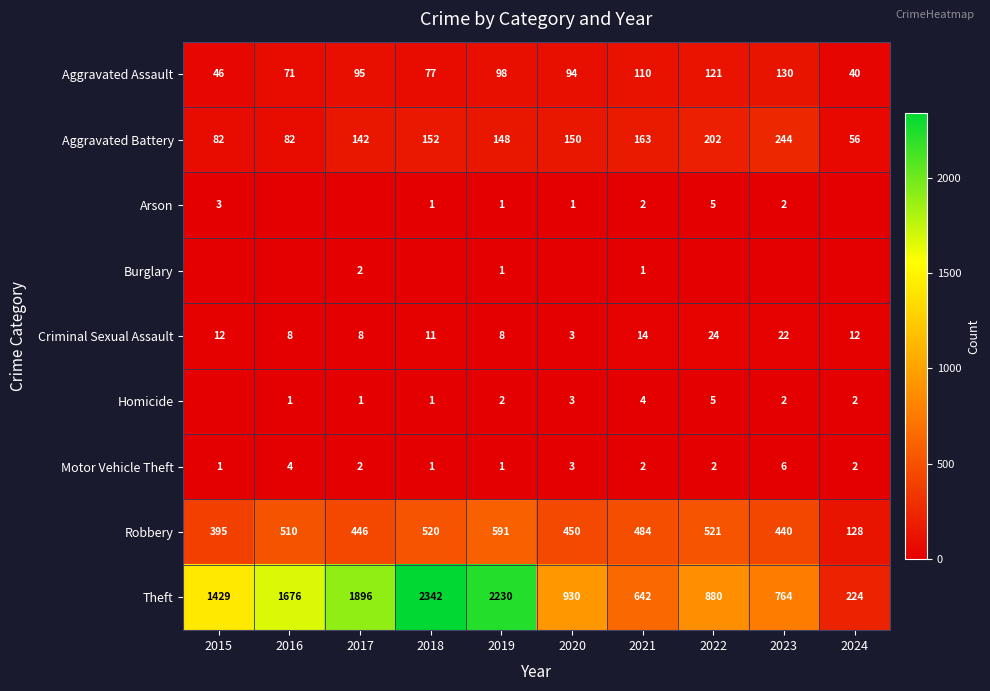

What is the average value of the Aggravated Battery series?

142